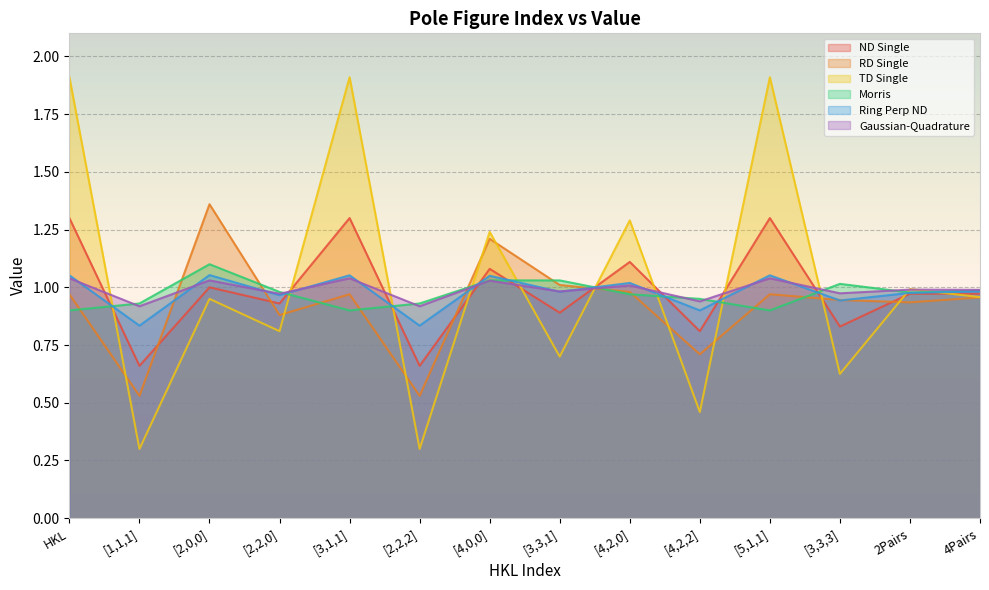

Is it true that ND Single equals 1.6 at [2,0,0]?

False